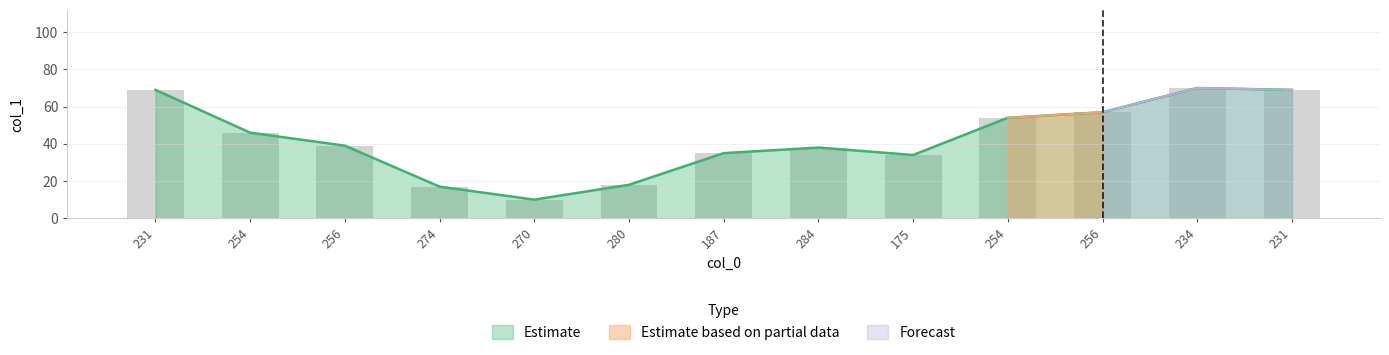

What is the smallest value displayed?

10